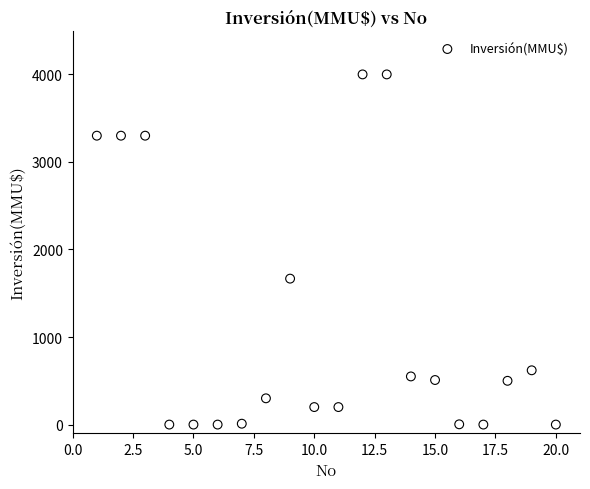

What Y value in the scatter plot is closest to 2000?

1667